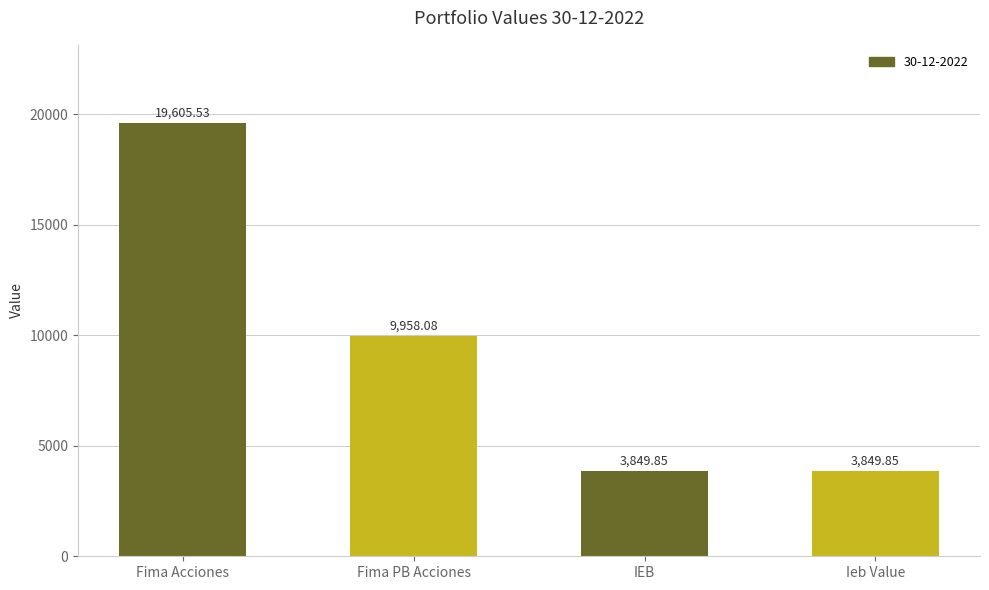

The chart shows a value of 3849.8 at Ieb Value. True or false?

True